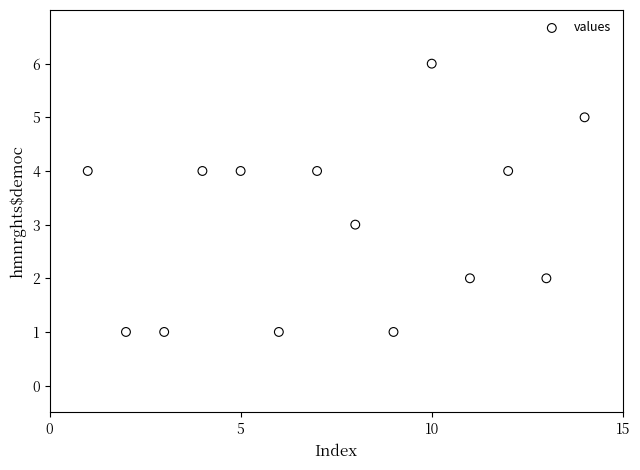

What is the range of Y values (max minus min)?

5